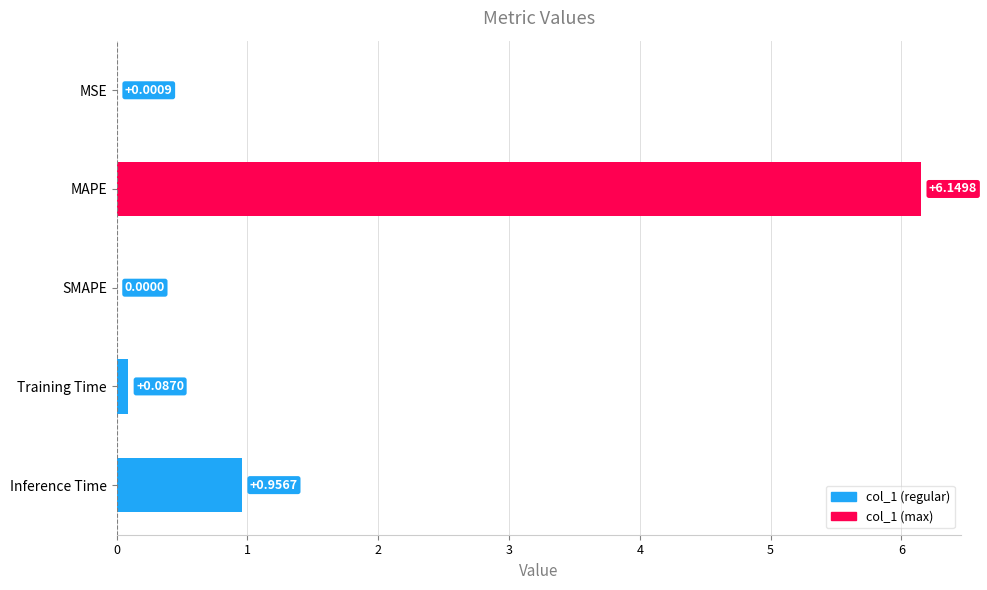

How many positive values are there?

4